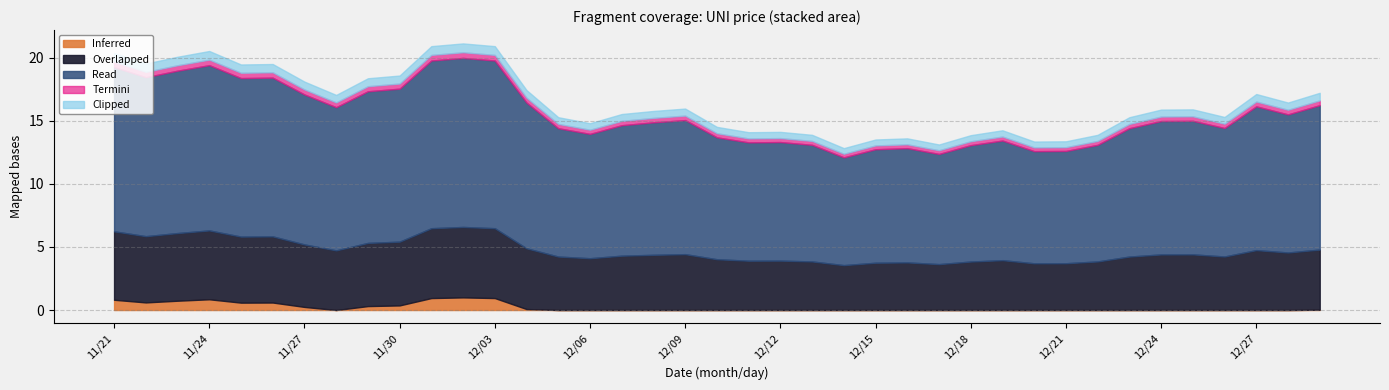

What are all the series names shown in the legend?

Inferred, Overlapped, Read, Termini, Clipped